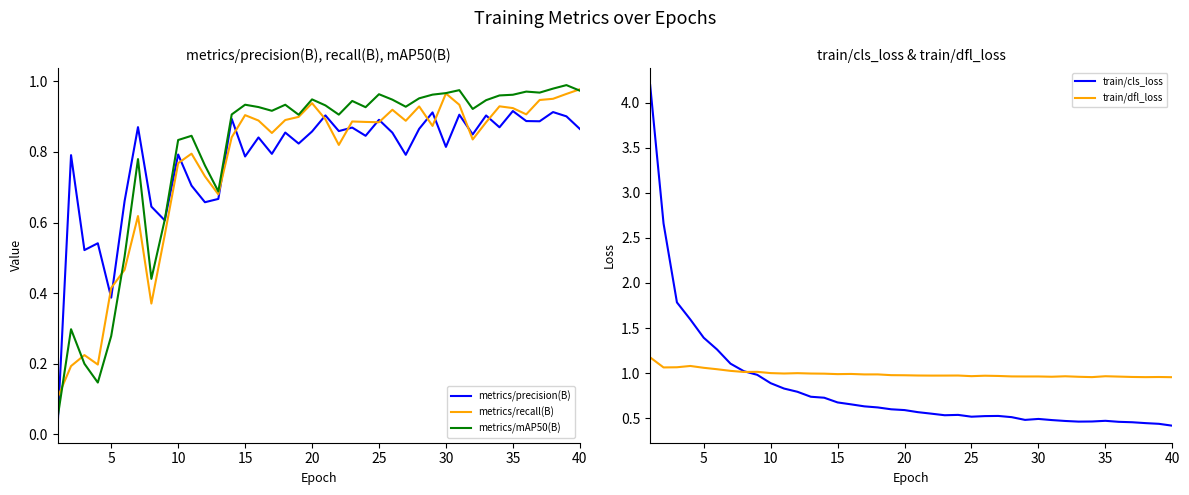

Which series has the widest spread of values?

train/cls_loss